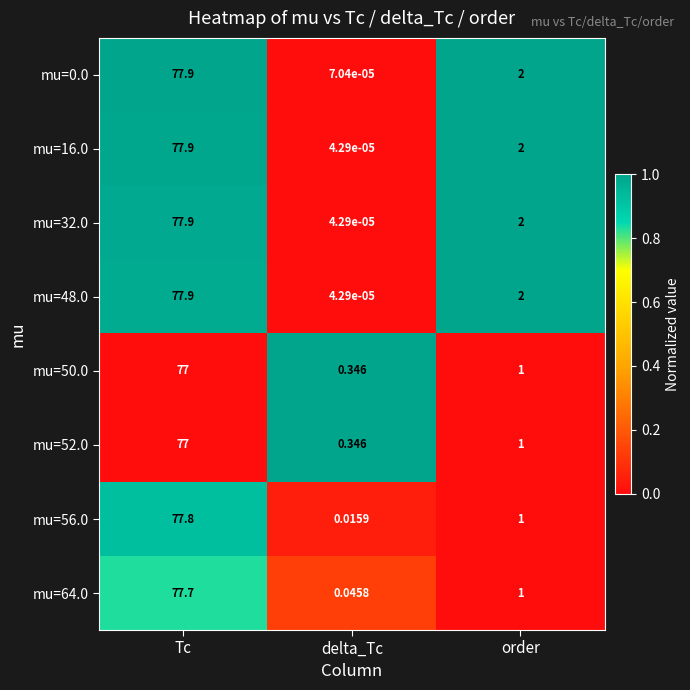

At which label does mu=50.0 first exceed 1?

Tc